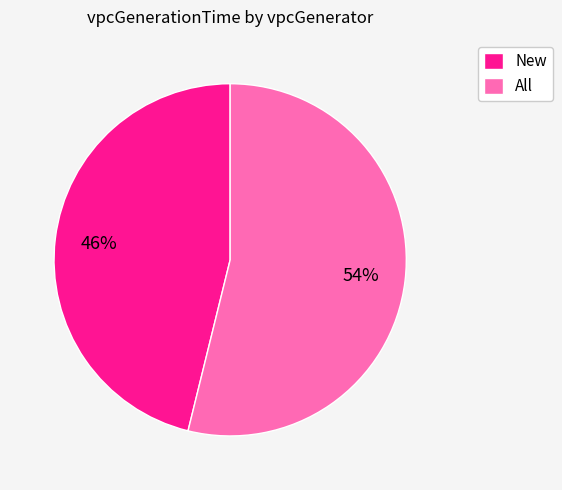

Rank the categories by value from highest to lowest.

All, New